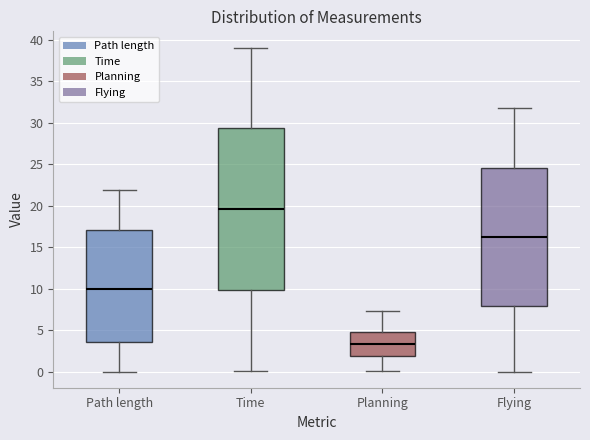

Which box has the highest median line?

Time